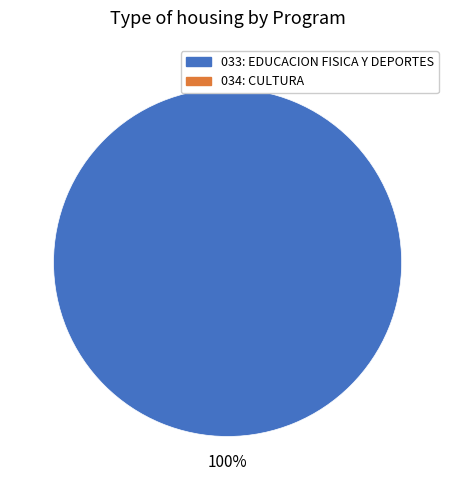

Is there any slice that represents more than half of the pie?

Yes